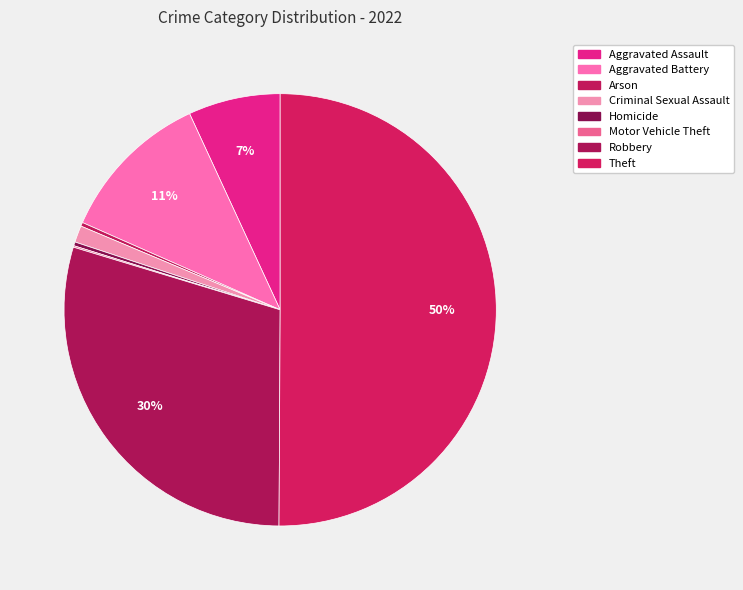

Which category has the smallest portion of the pie?

Motor Vehicle Theft